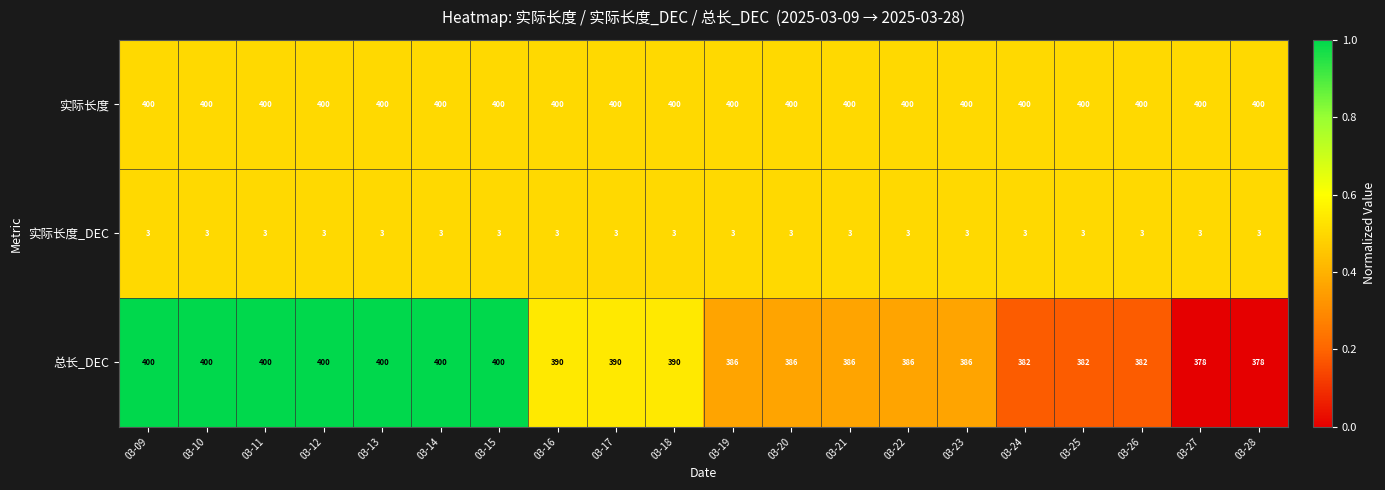

At how many categories does at least one series exceed 72?

20